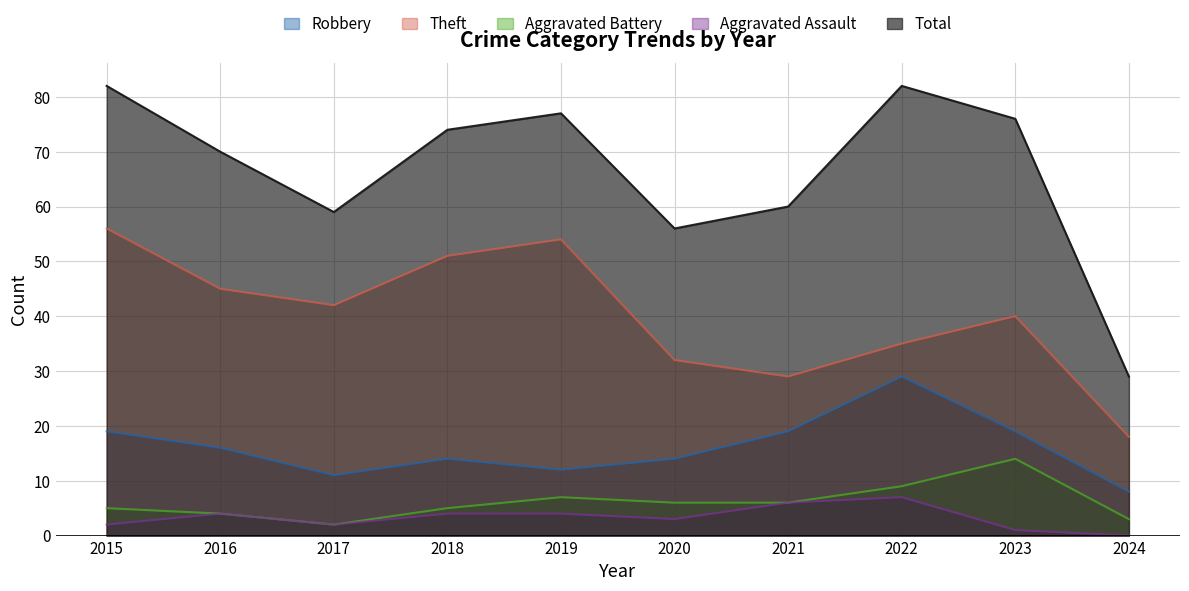

What is the difference between the Aggravated Battery values at 2022 and 2023?

5